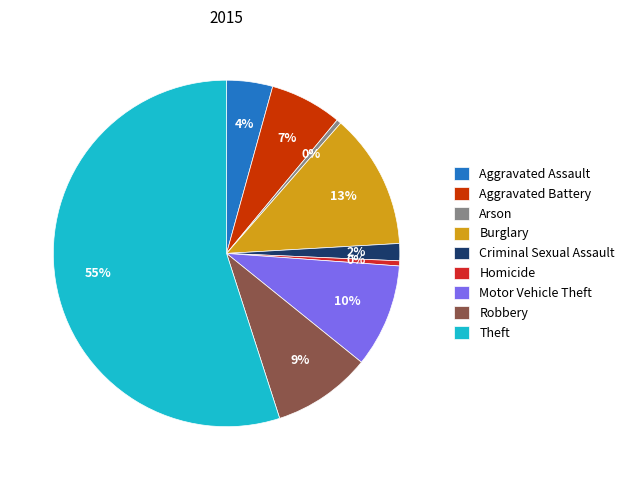

To the nearest percent, what is the average slice percentage?

11%